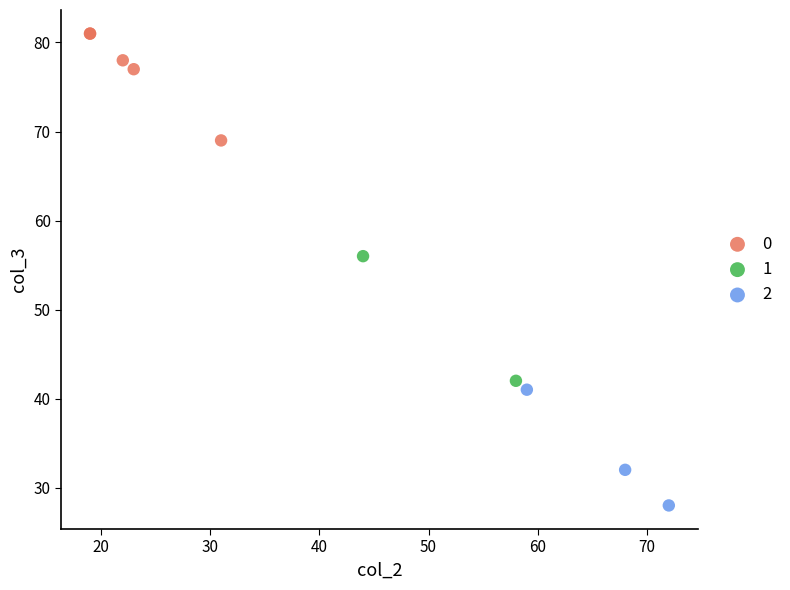

What are all the series names shown in the legend?

0, 1, 2